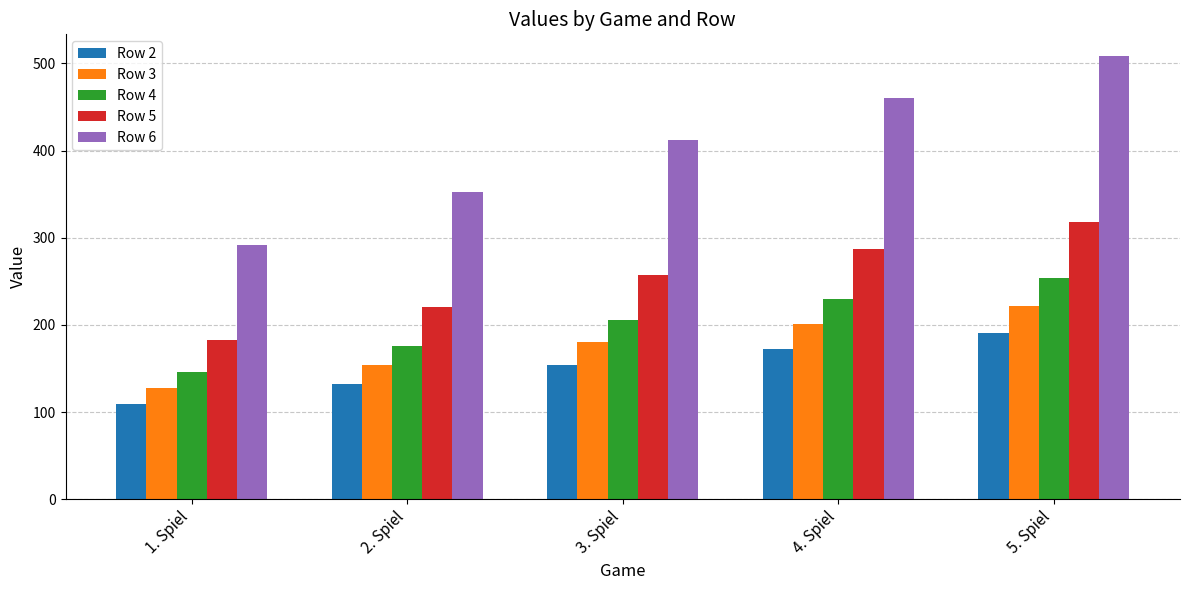

What are all the series names shown in the legend?

Row 2, Row 3, Row 4, Row 5, Row 6